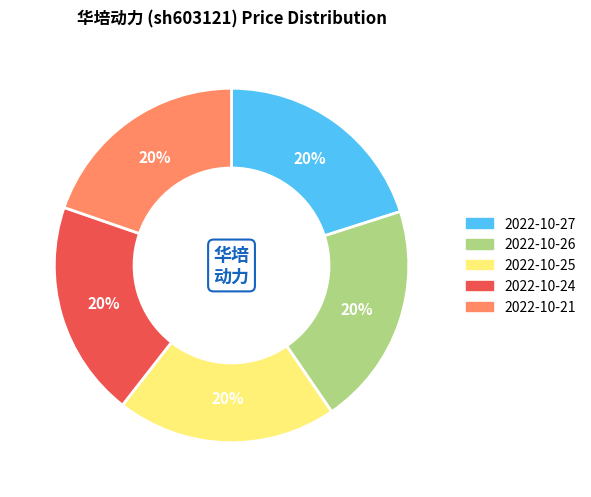

Count the number of slices in the pie.

5